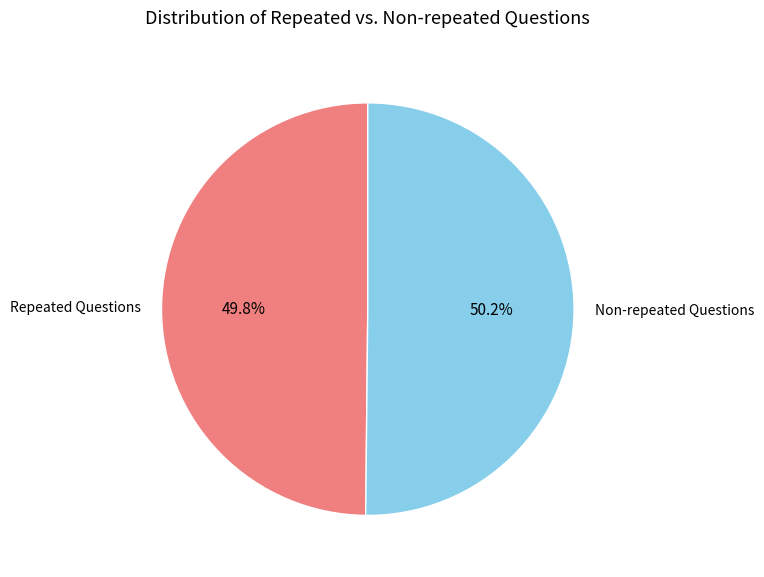

To the nearest percent, what is the average slice percentage?

50%